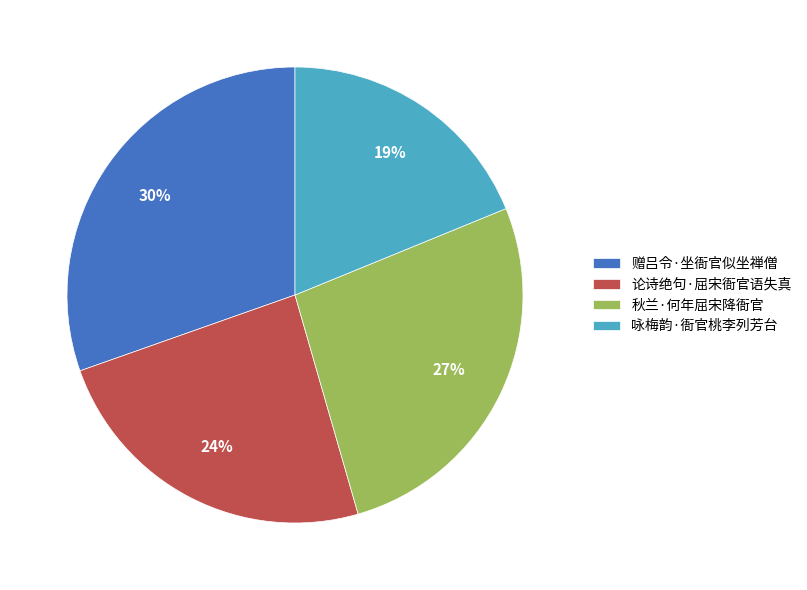

Is there a majority slice in this chart?

No